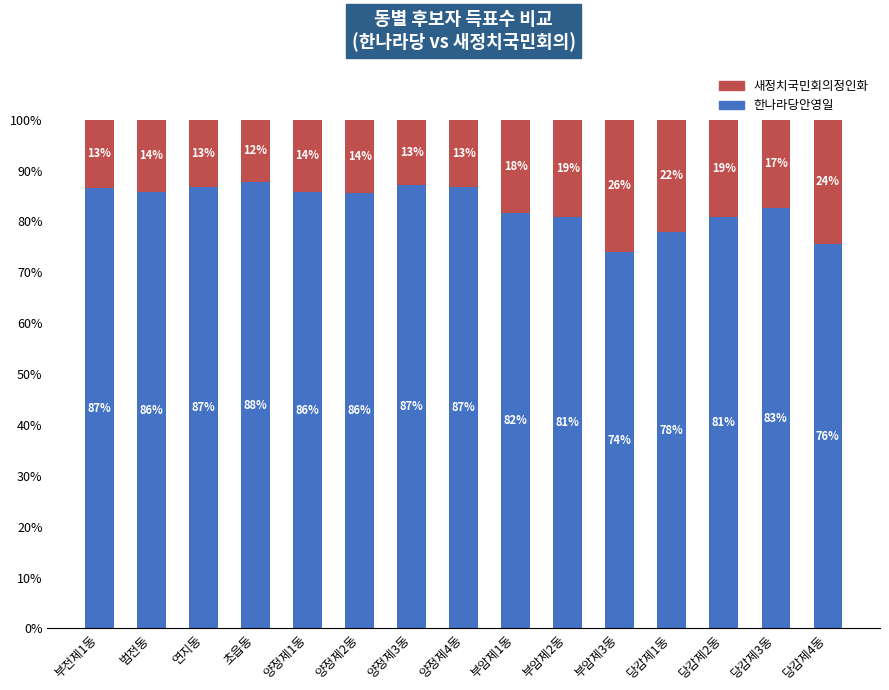

Which category has the highest value in the 한나라당안영일 series?

초읍동